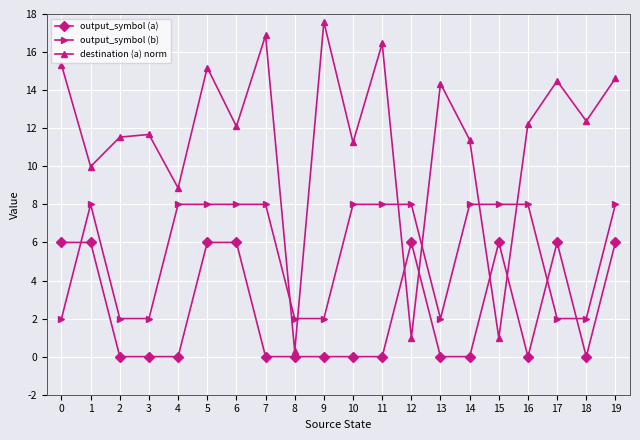

What is the value of the output_symbol (b) point at the 11th from the left?

8.0